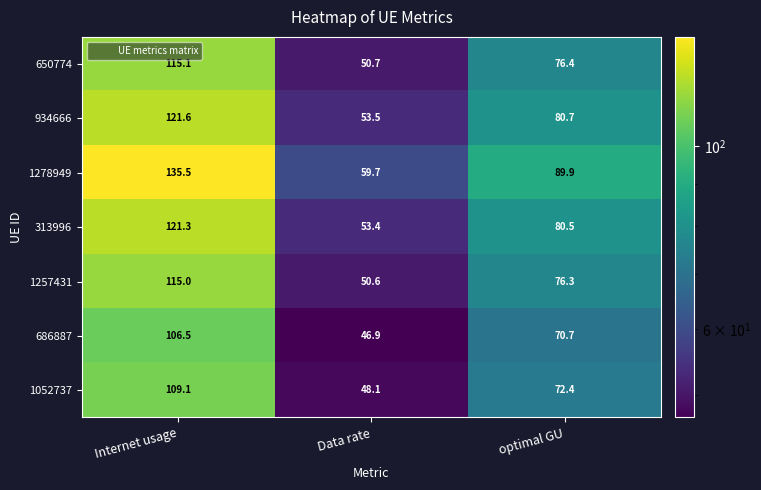

Reading left to right, what are all the values shown in this chart?

650774: 115.1	50.7	76.4
934666: 121.6	53.5	80.7
1278949: 135.5	59.7	89.9
313996: 121.3	53.4	80.5
1257431: 115.0	50.6	76.3
686887: 106.5	46.9	70.7
1052737: 109.1	48.1	72.4